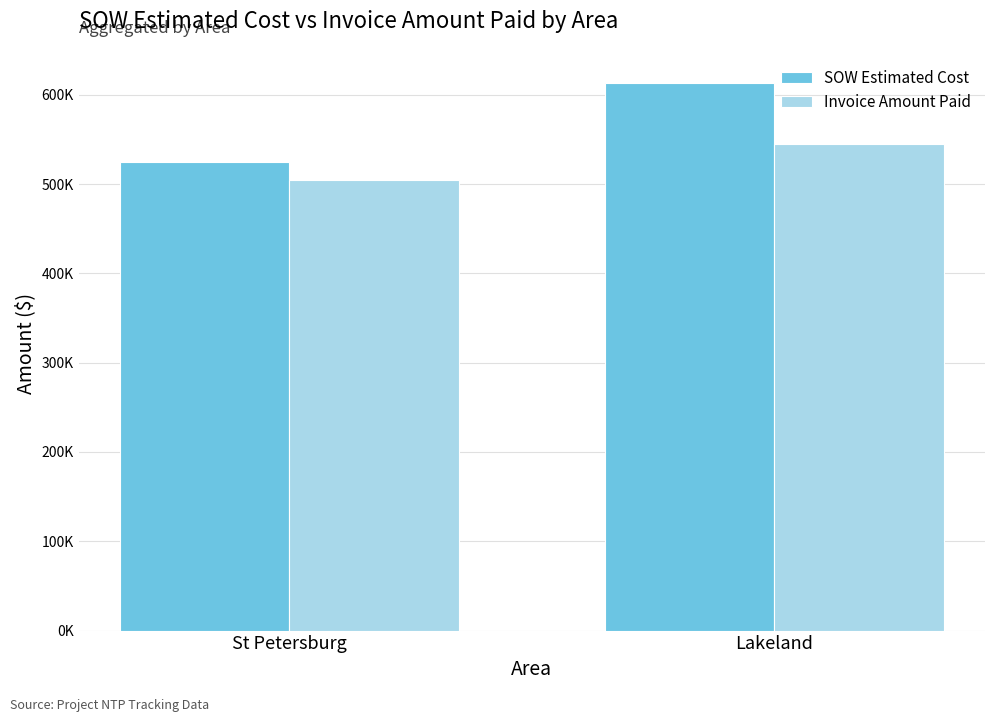

What is the lowest value of the SOW Estimated Cost series?

524231.0